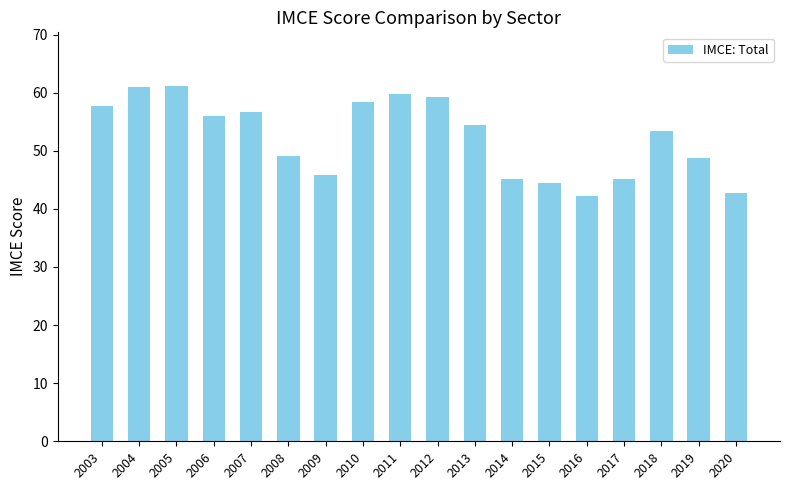

What is the change in value from 2011 to 2018?

-6.5